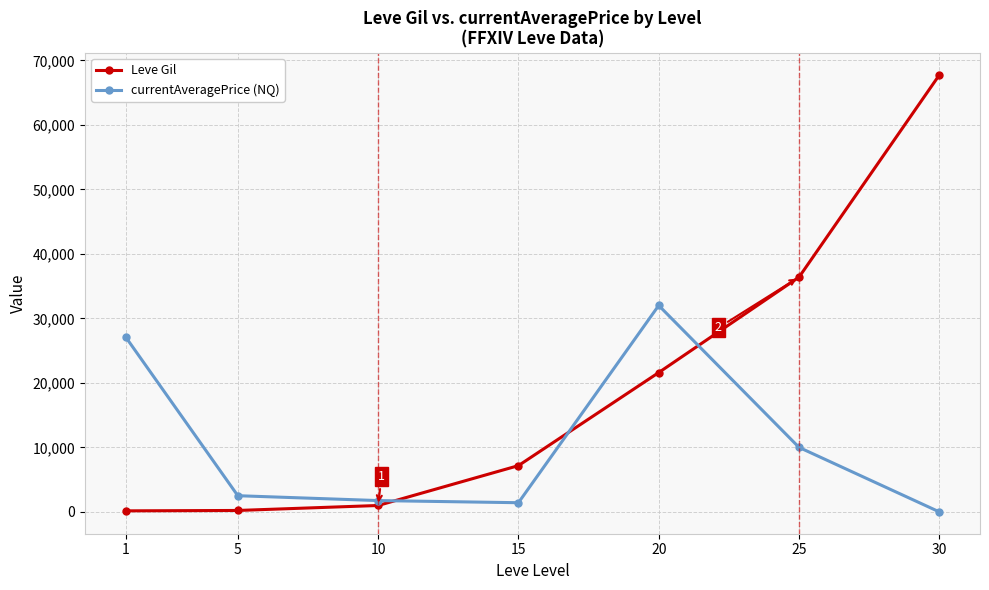

Count the number of categories in the chart.

7